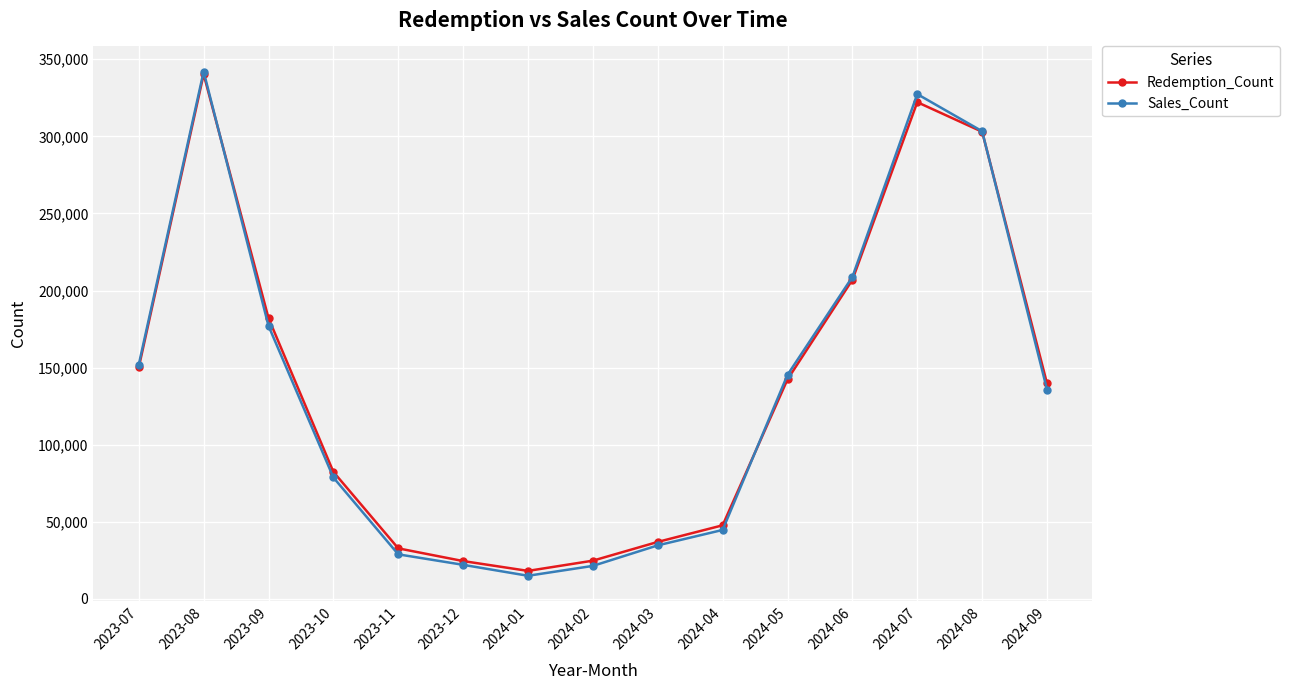

Where is Redemption_Count nearest to the value 179208?

2023-09